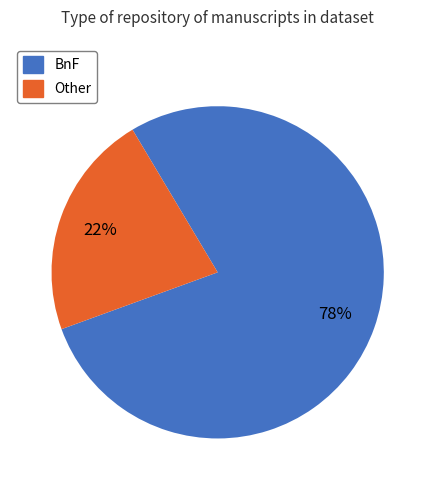

Is there a majority slice in this chart?

Yes